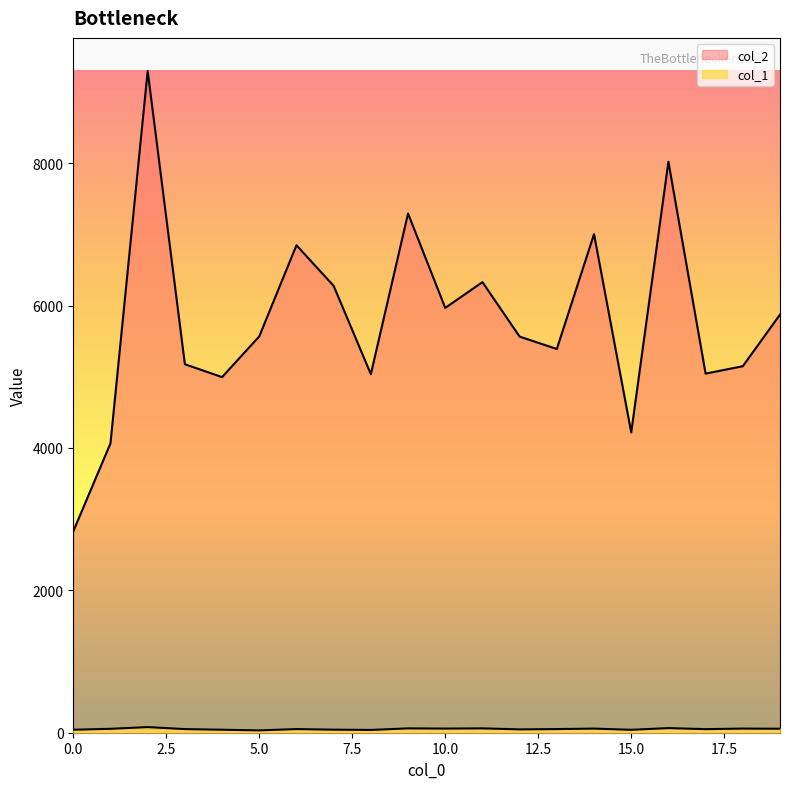

How many lines are shown in the chart?

2